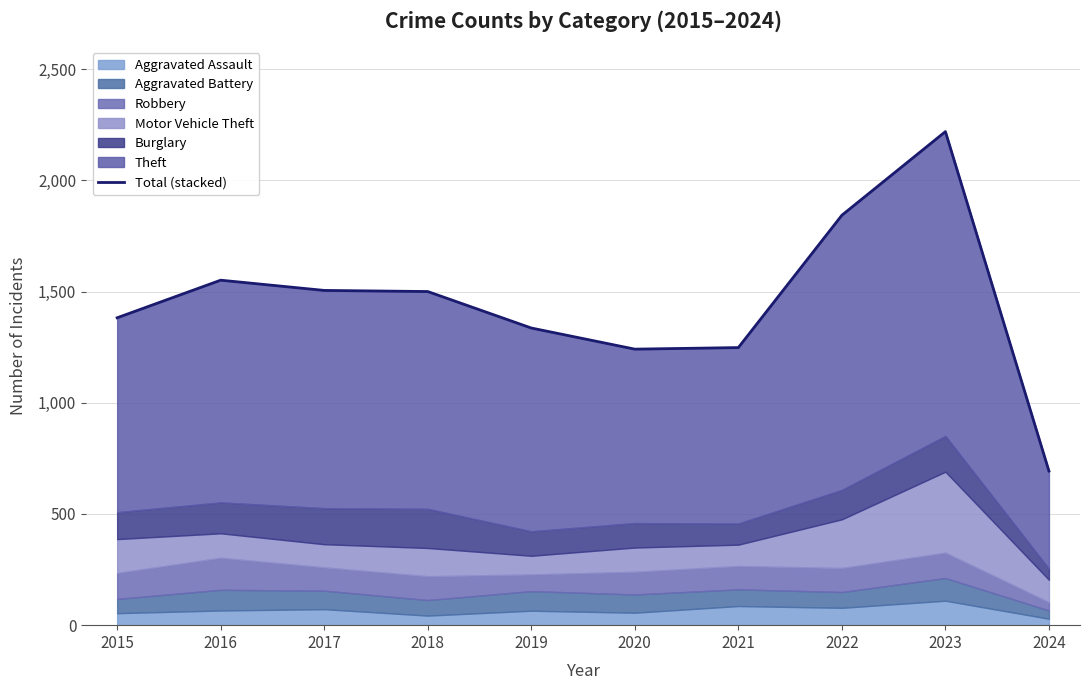

What is the change in value from 2015 to 2022?

+461